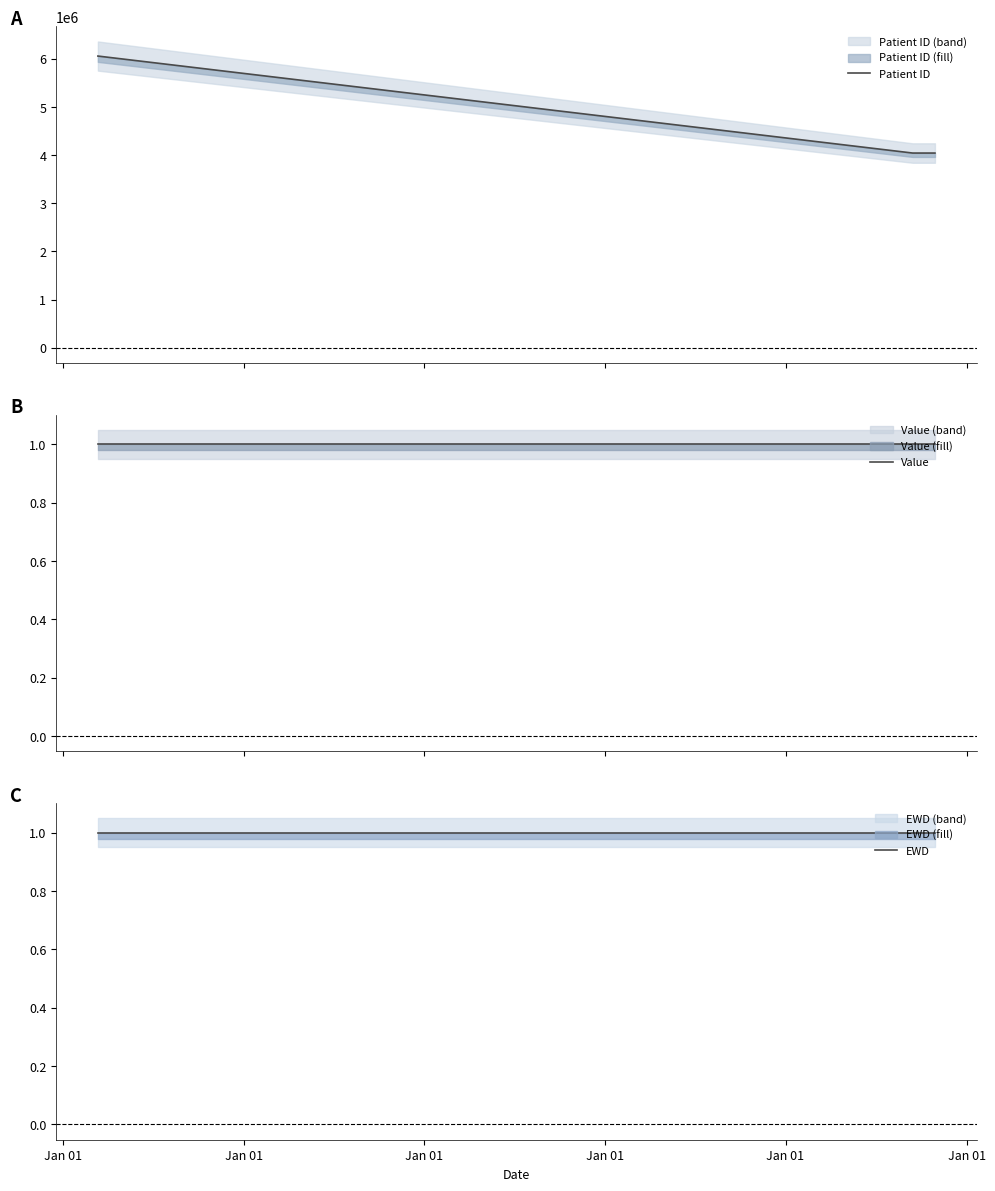

What are all the series names shown in the legend?

Patient ID, Value, EWD